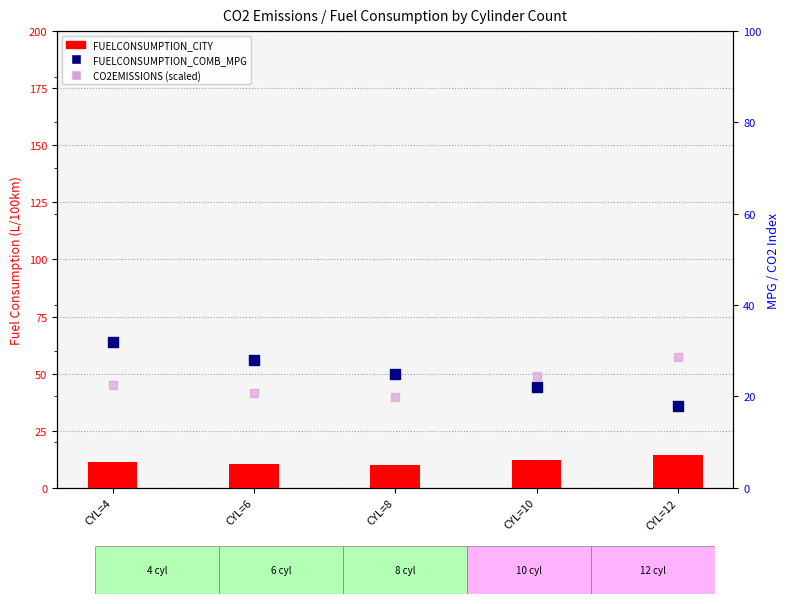

What is the total value across all series at CYL=8?

54.6